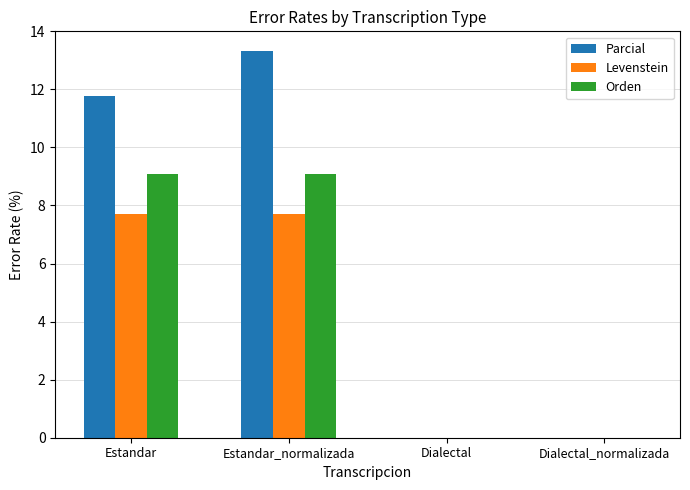

Reading right to left, what are all the values shown in this chart?

Parcial: Dialectal_normalizada=0.0	Dialectal=0.0	Estandar_normalizada=13.3	Estandar=11.8
Levenstein: Dialectal_normalizada=0.0	Dialectal=0.0	Estandar_normalizada=7.7	Estandar=7.7
Orden: Dialectal_normalizada=0.0	Dialectal=0.0	Estandar_normalizada=9.1	Estandar=9.1